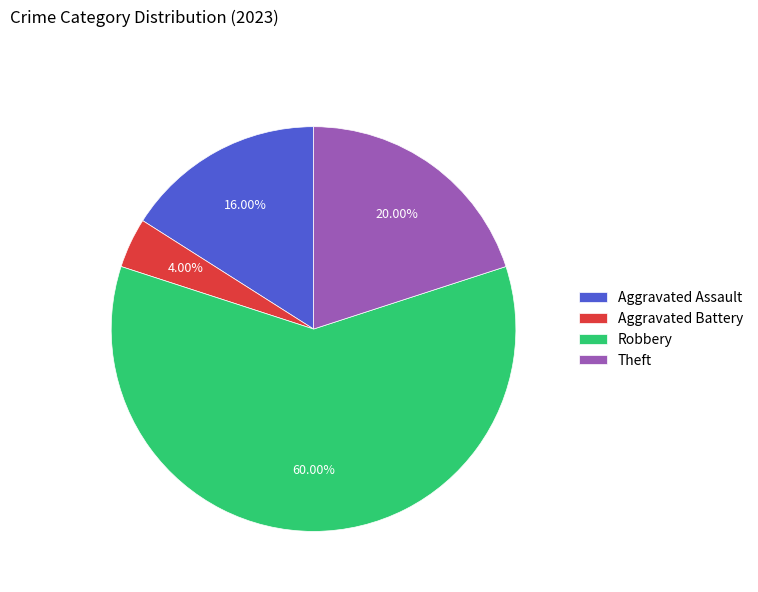

What percentage is the Theft slice, to the nearest percent?

20%